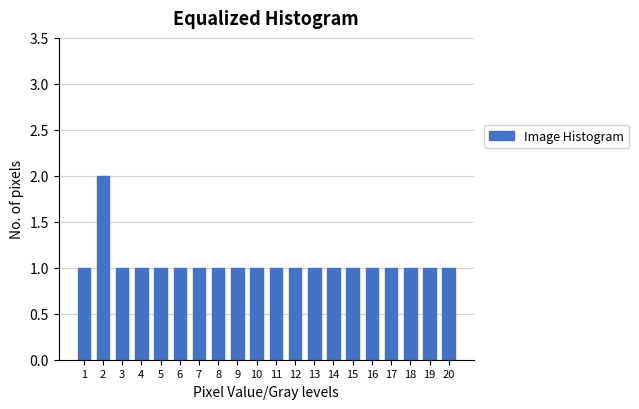

Reading right to left, transcribe all the data shown in this chart.

20=1	19=1	18=1	17=1	16=1	15=1	14=1	13=1	12=1	11=1	10=1	9=1	8=1	7=1	6=1	5=1	4=1	3=1	2=2	1=1